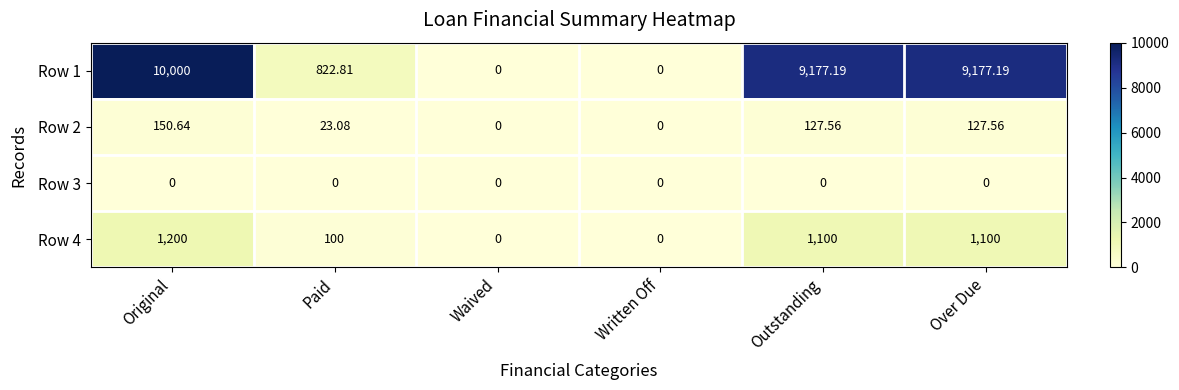

At Outstanding, list the series in order from smallest to largest.

Row 3, Row 2, Row 4, Row 1